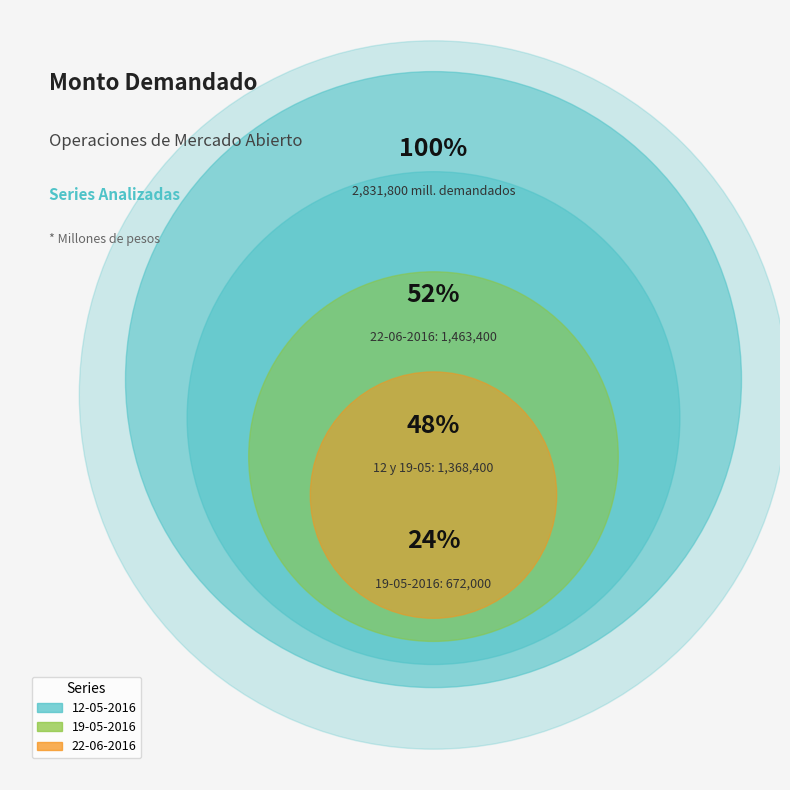

The 22-06-2016 slice represents 52% of the pie. True or false?

True